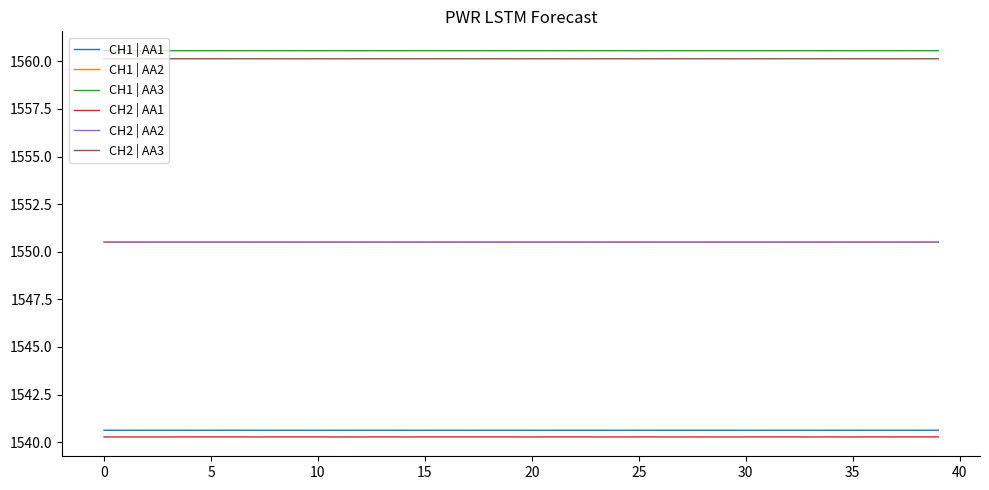

Which series has the widest spread of values?

CH2 | AA2